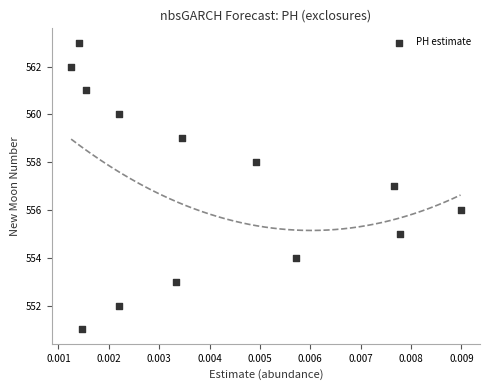

What is the range of Y values (max minus min)?

12